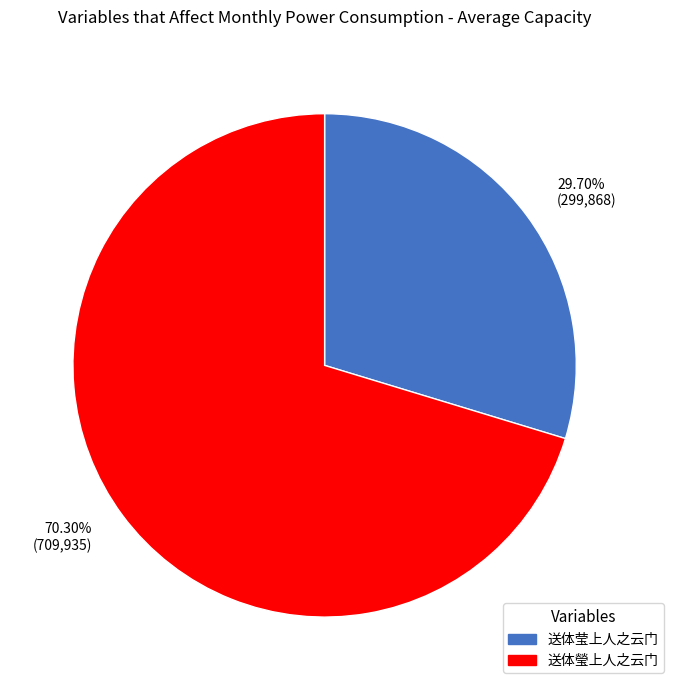

How many slices are in this pie chart?

2